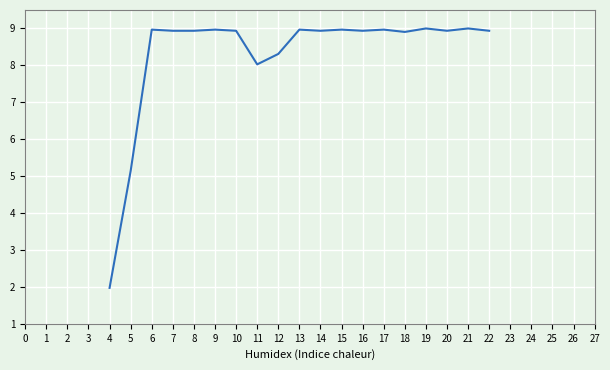

True or false: the data shows 5.1 at 11.

False